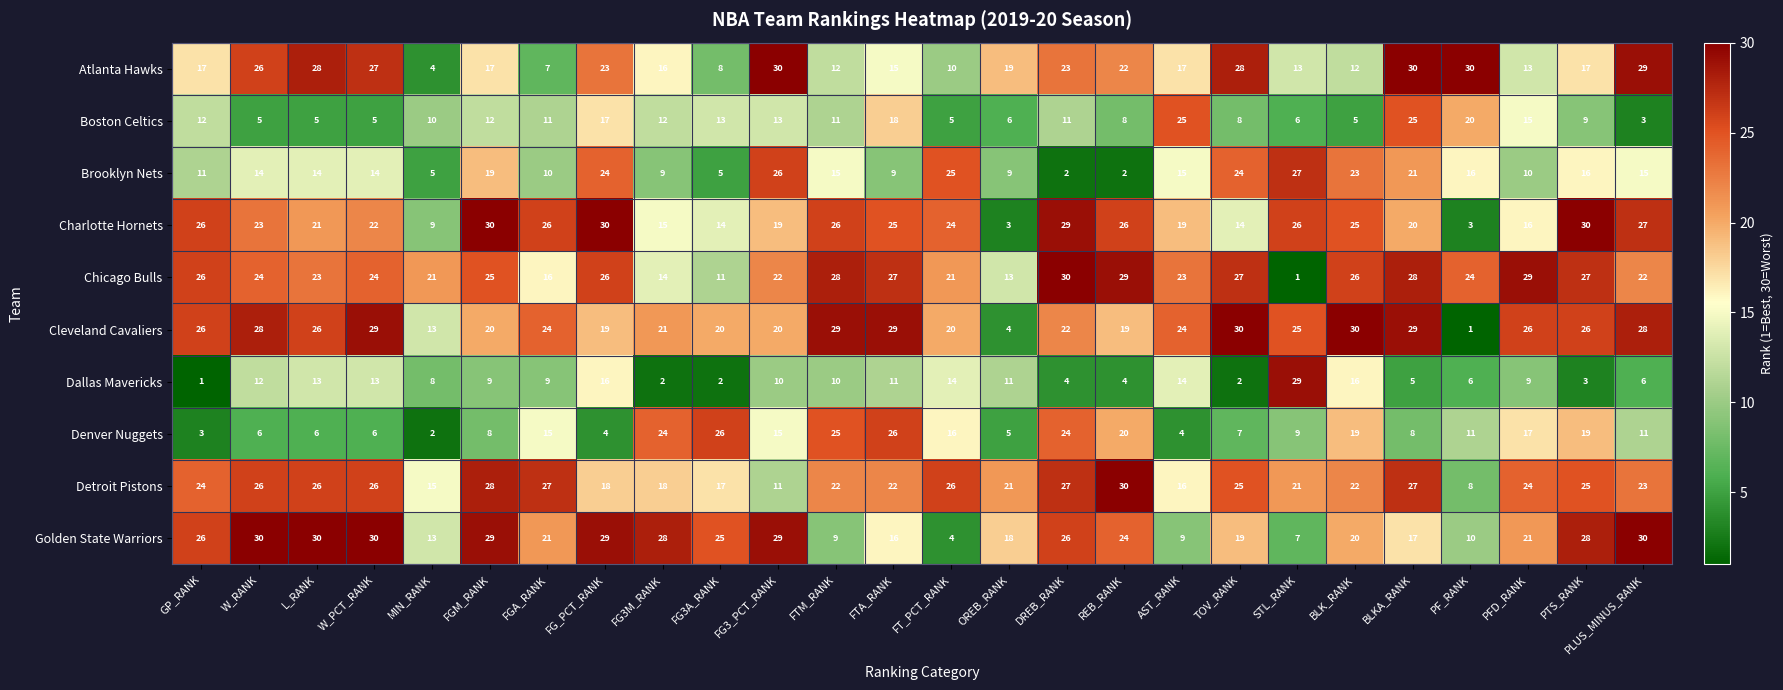

What is the average value of the Boston Celtics series?

11